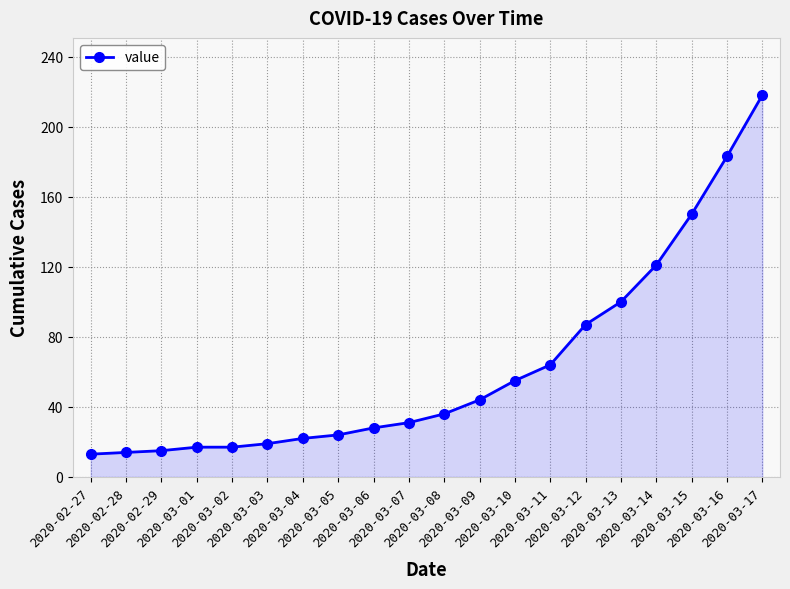

True or false: the data shows 43 at 2020-03-06.

False